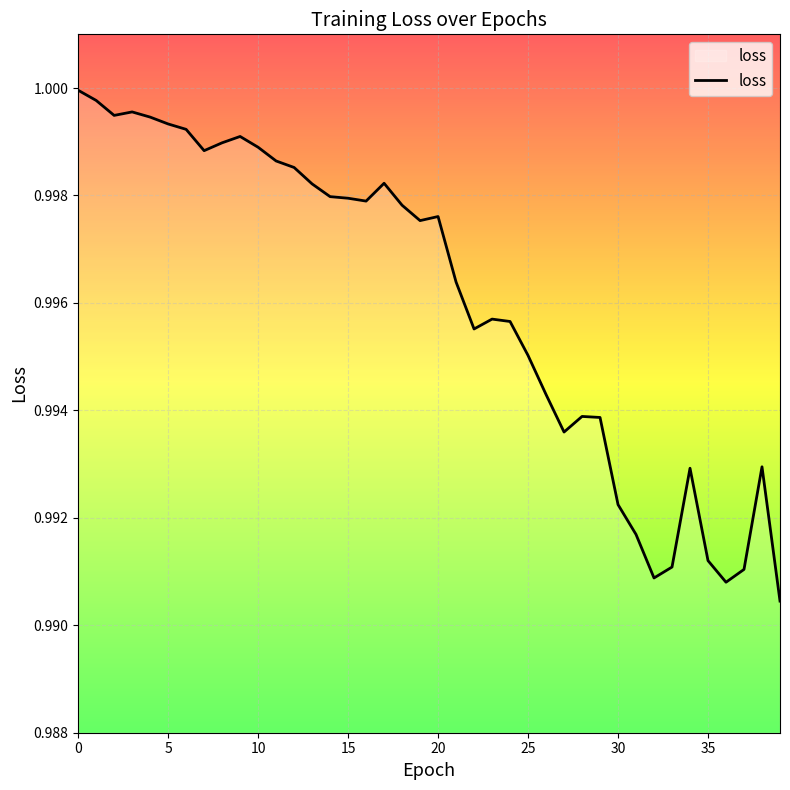

Which category has the lowest value across all series?

39